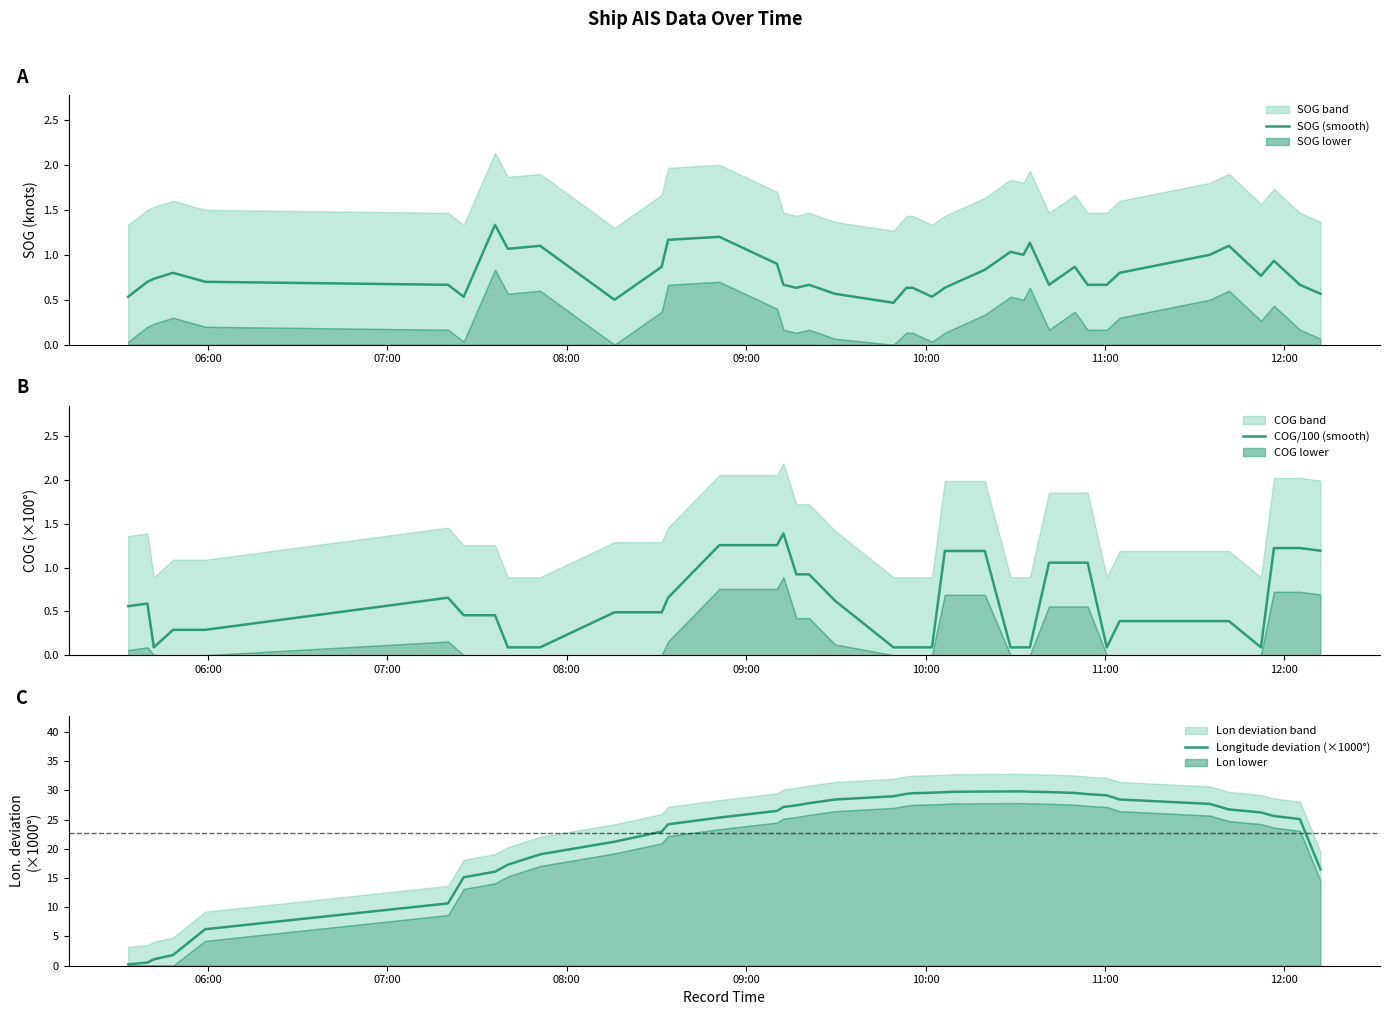

Is the value of COG/100 (smooth) at 17 greater than the value of Longitude deviation (×1000°) at 38?

No